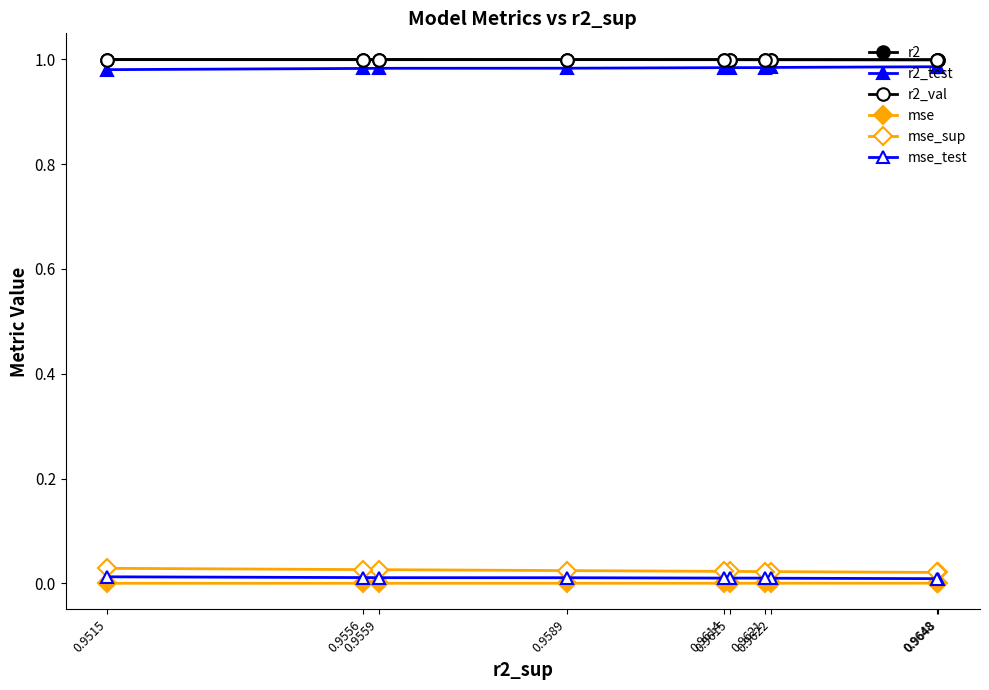

True or false: mse_test and r2_test intersect in this chart.

False